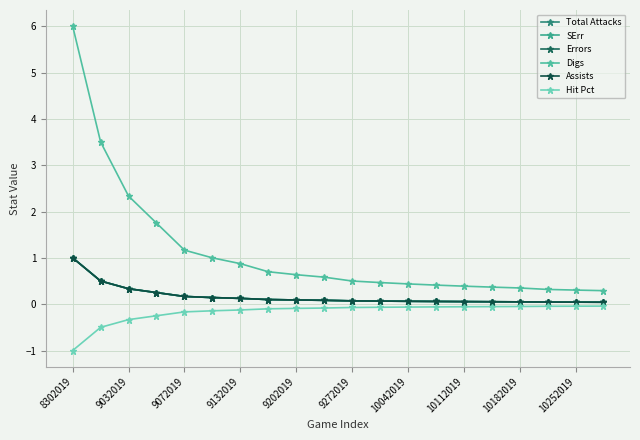

Does the chart have visible grid lines?

Yes